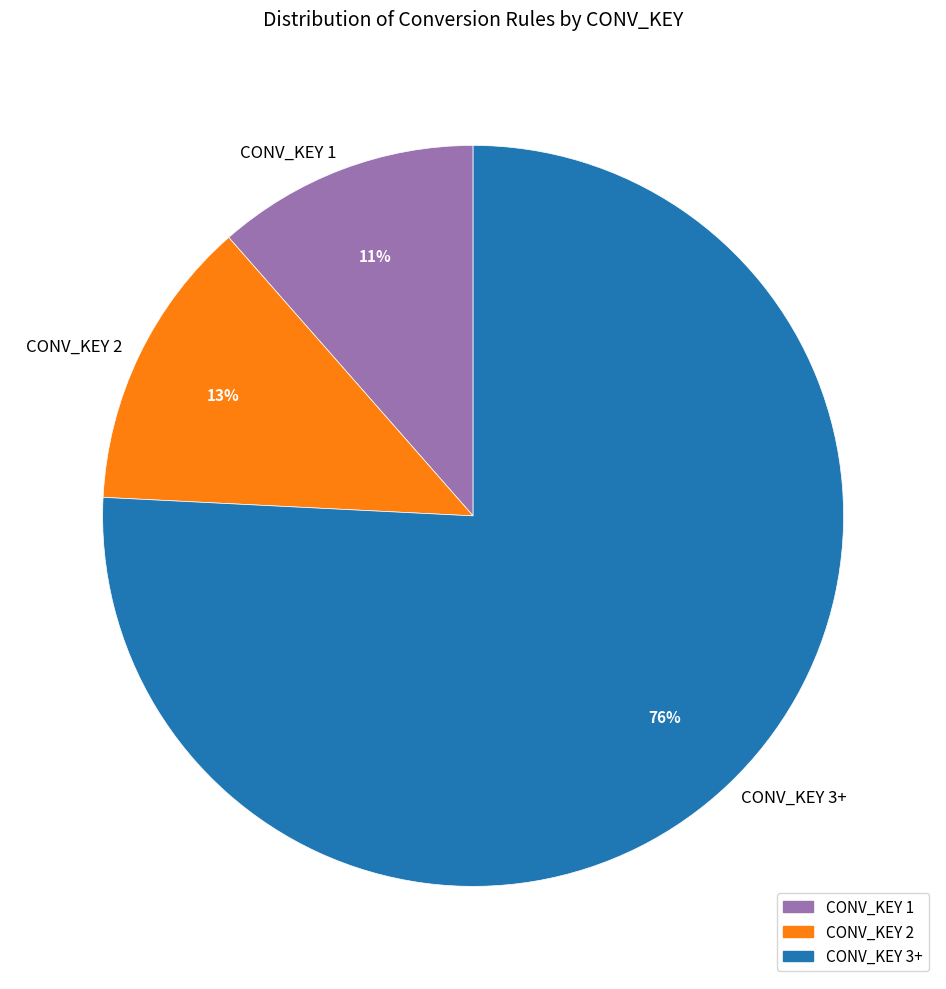

Combined, do CONV_KEY 2 and CONV_KEY 3+ account for over 50%?

Yes